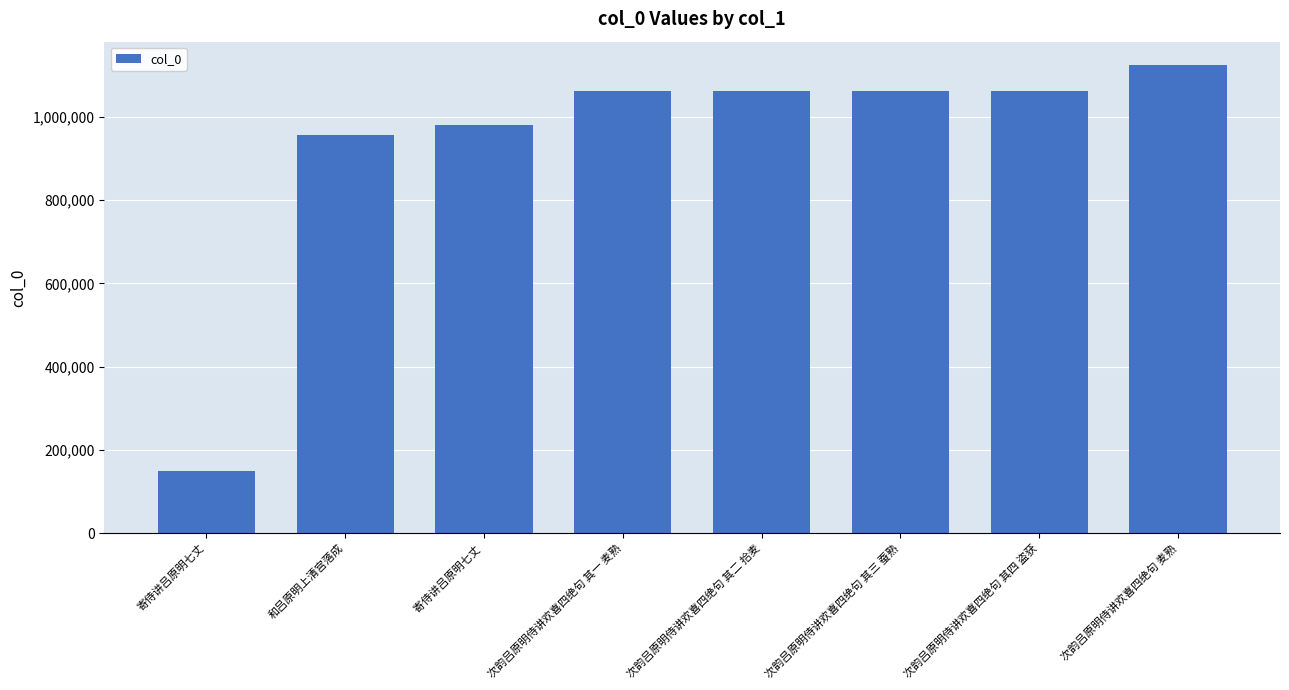

Is it true that the value at 寄侍讲吕原明七丈  is 323466?

False